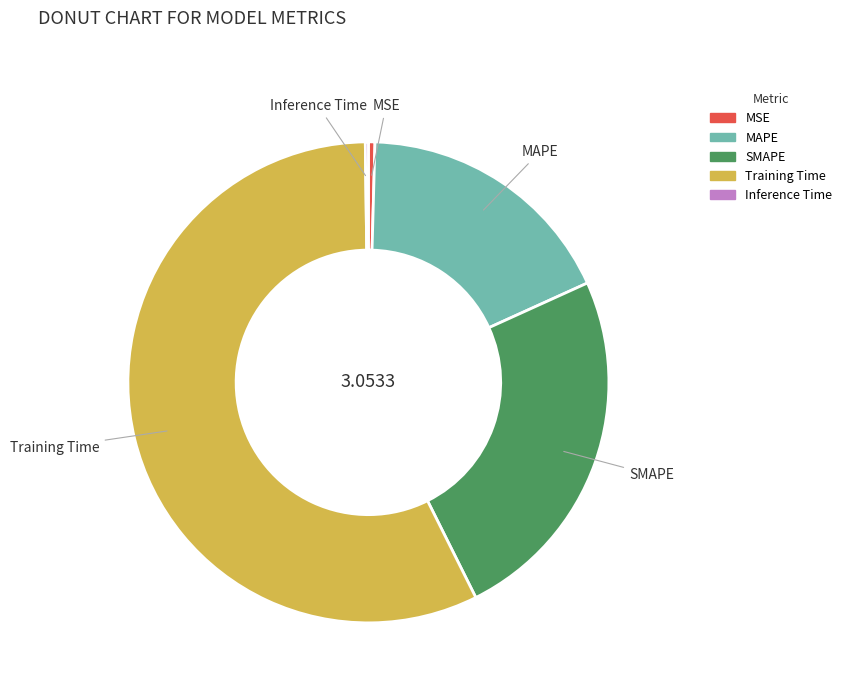

Between MAPE and Training Time, which is larger?

Training Time